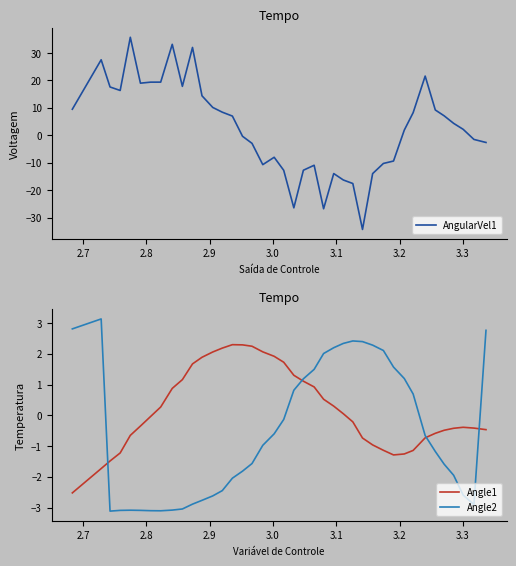

After their last crossing, which series has the higher values: Angle2 or Angle1?

Angle2